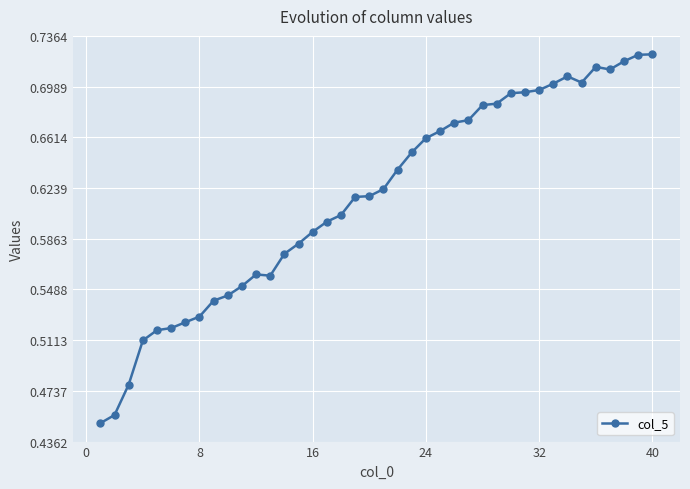

True or false: there are more than 0 points higher than both neighbors.

True